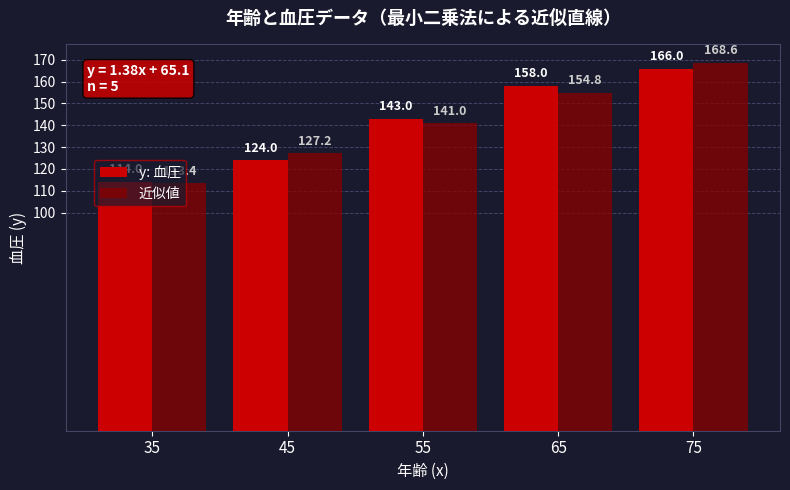

At which label does y: 血圧 reach its minimum?

35